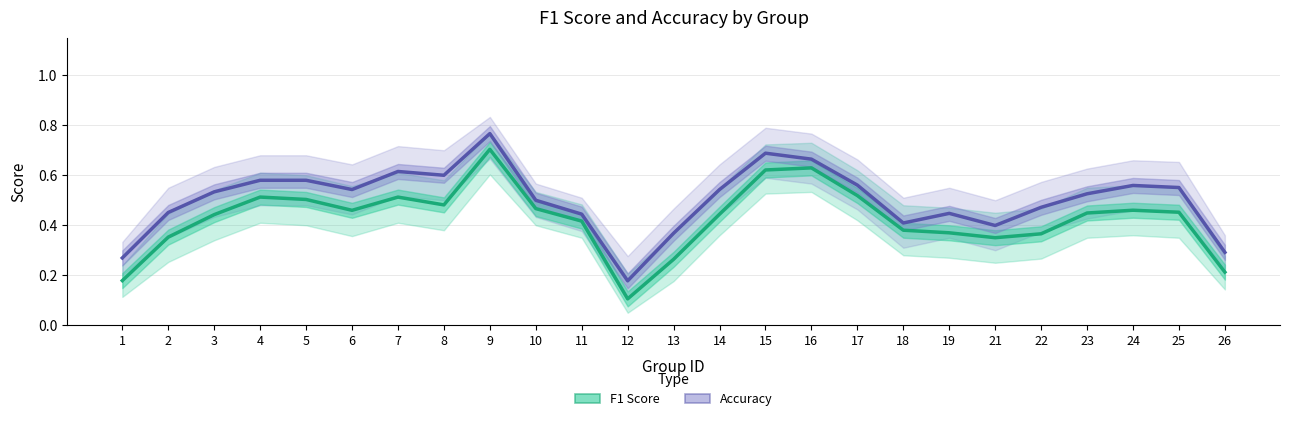

What is the minimum value shown in the chart?

0.1